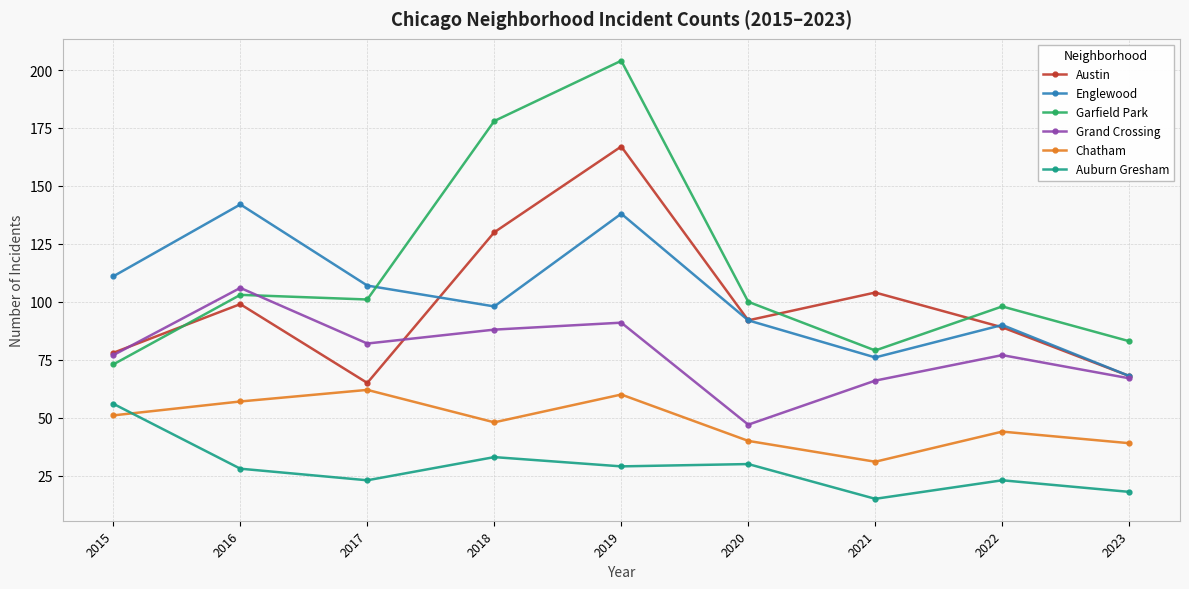

The value of Chatham at 2018 is 75. True or false?

False